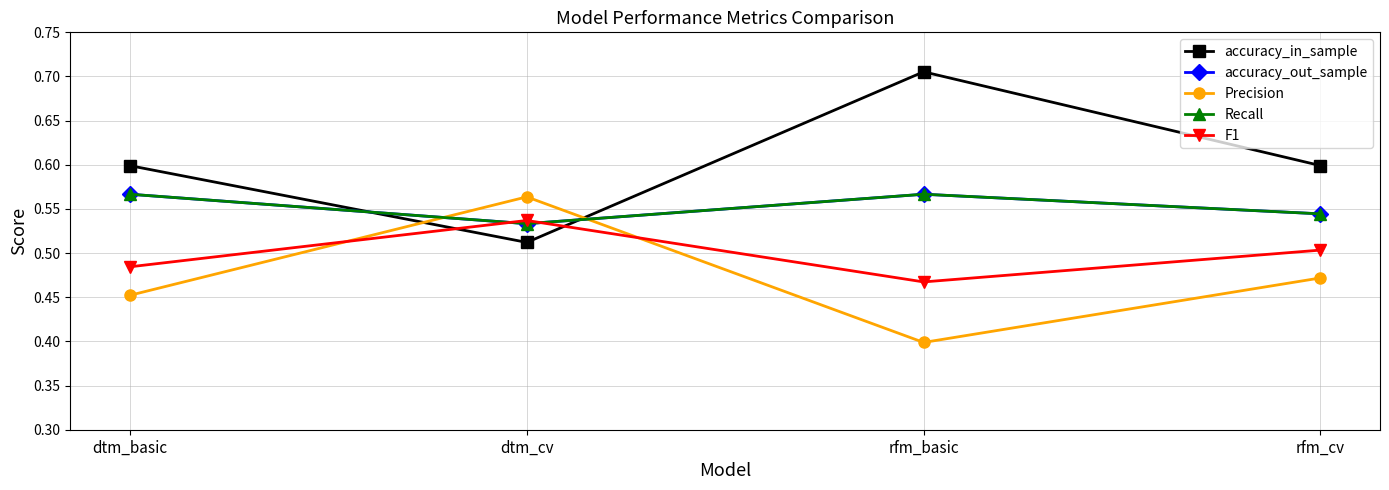

Which has a higher value, rfm_cv or dtm_basic?

rfm_cv